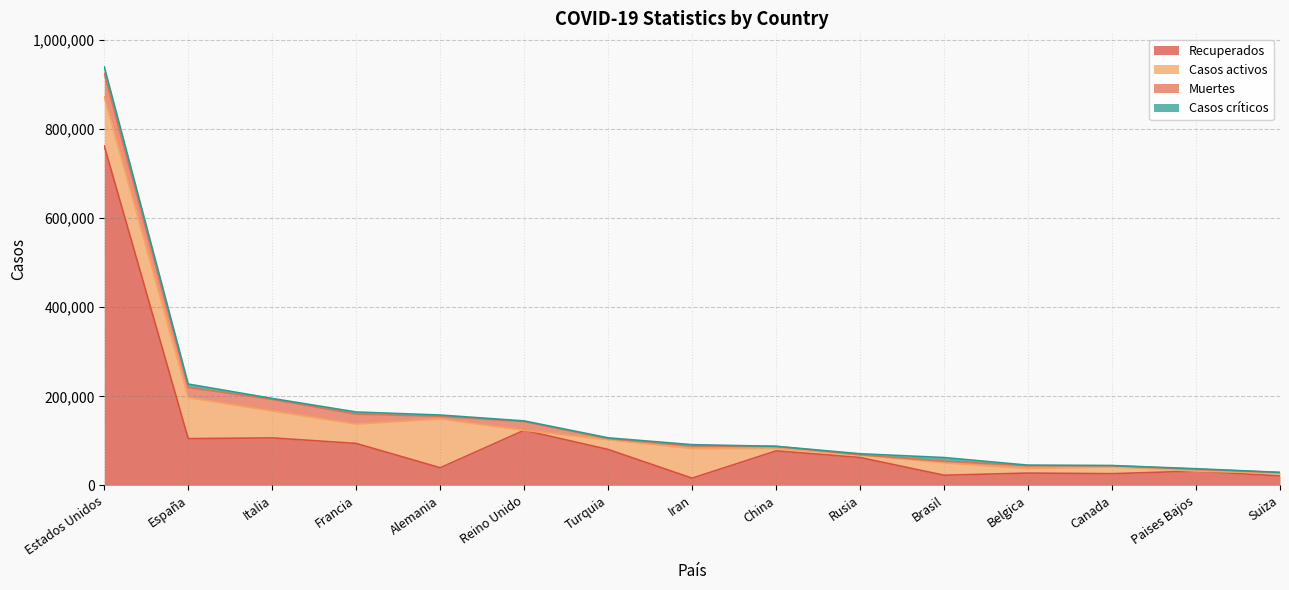

Count the number of data series in this chart.

4